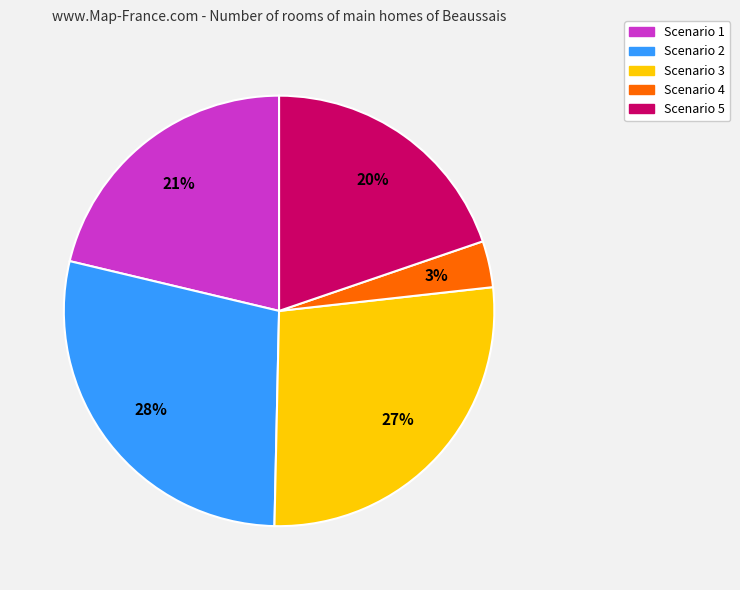

Between Scenario 3 and Scenario 4, which is larger?

Scenario 3